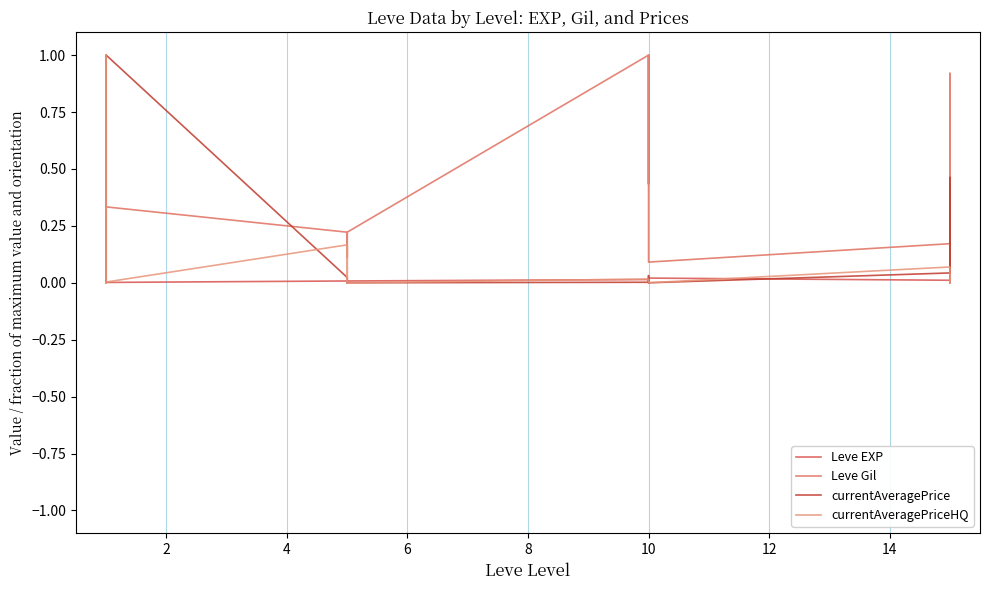

What is the difference between the highest and lowest values at 10?

1.0